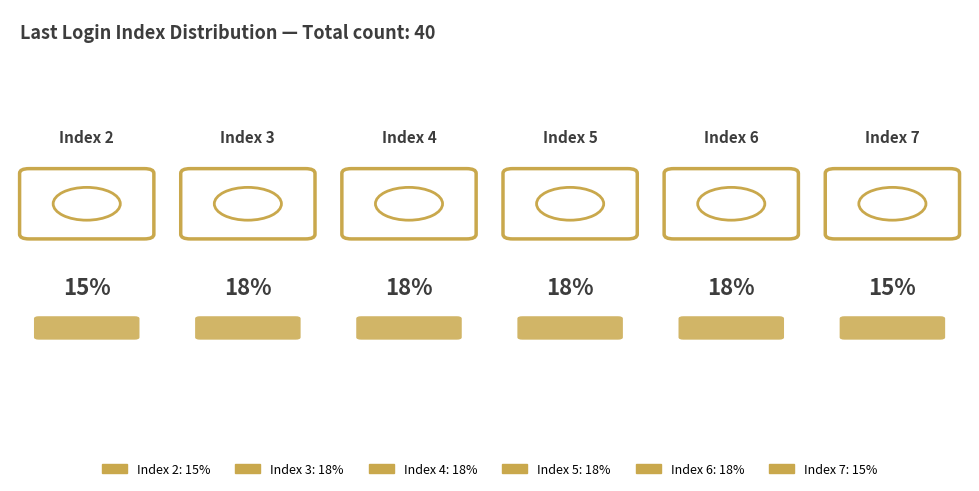

The 19 slice represents 9% of the pie. True or false?

False